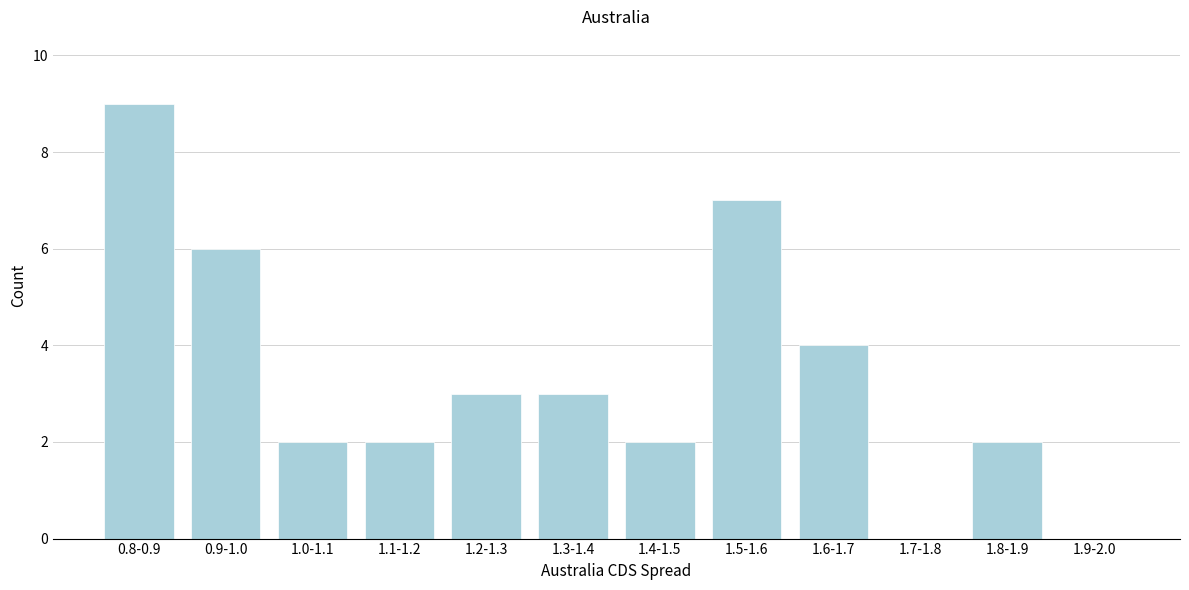

Reading right to left, transcribe all the data shown in this chart.

1.9-2.0=0	1.8-1.9=2	1.7-1.8=0	1.6-1.7=4	1.5-1.6=7	1.4-1.5=2	1.3-1.4=3	1.2-1.3=3	1.1-1.2=2	1.0-1.1=2	0.9-1.0=6	0.8-0.9=9